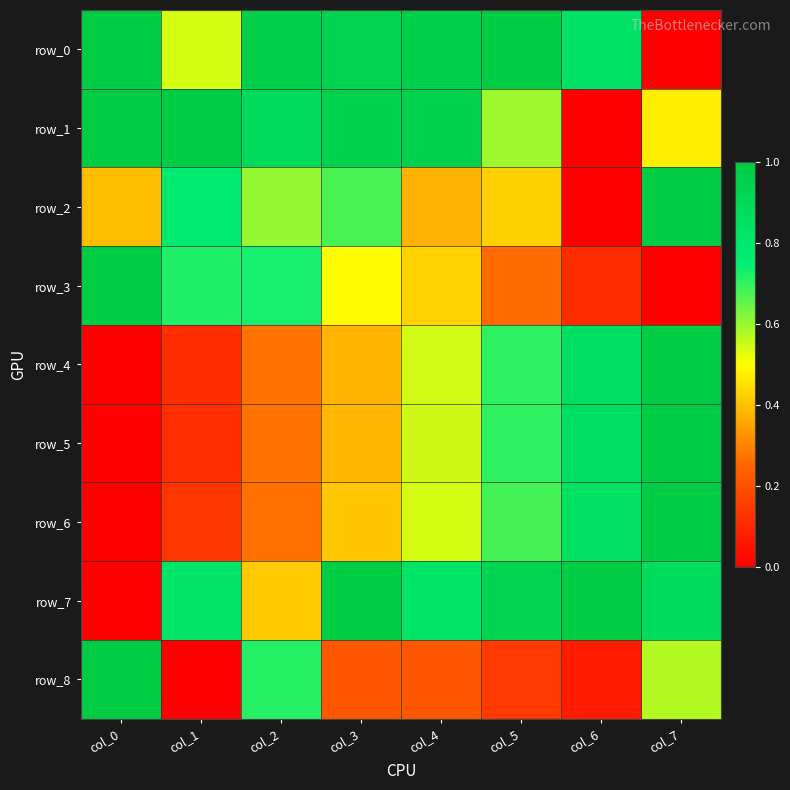

What is the difference between the highest and lowest values at col_7?

1.0